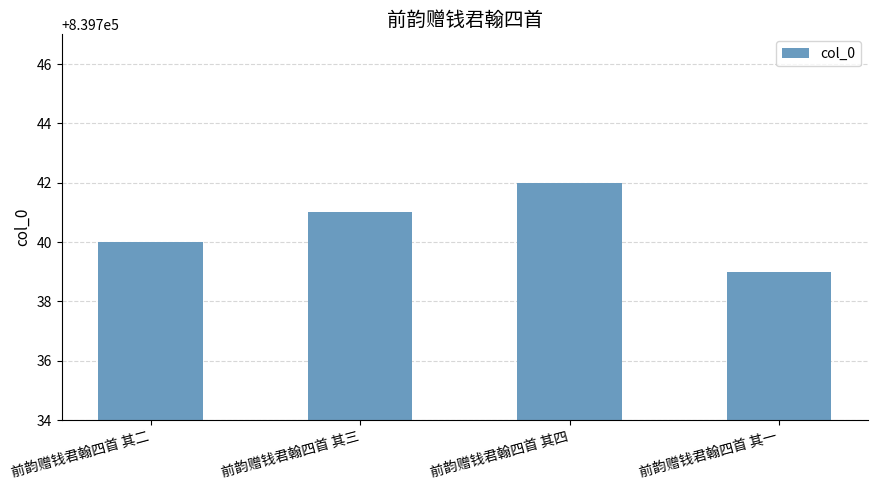

Where is the data nearest to the value 839740?

前韵赠钱君翰四首 其二